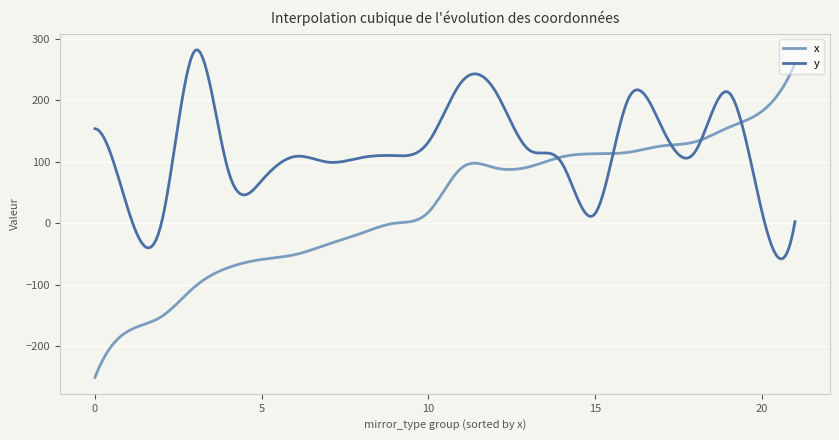

Which series has the largest range (max minus min)?

x